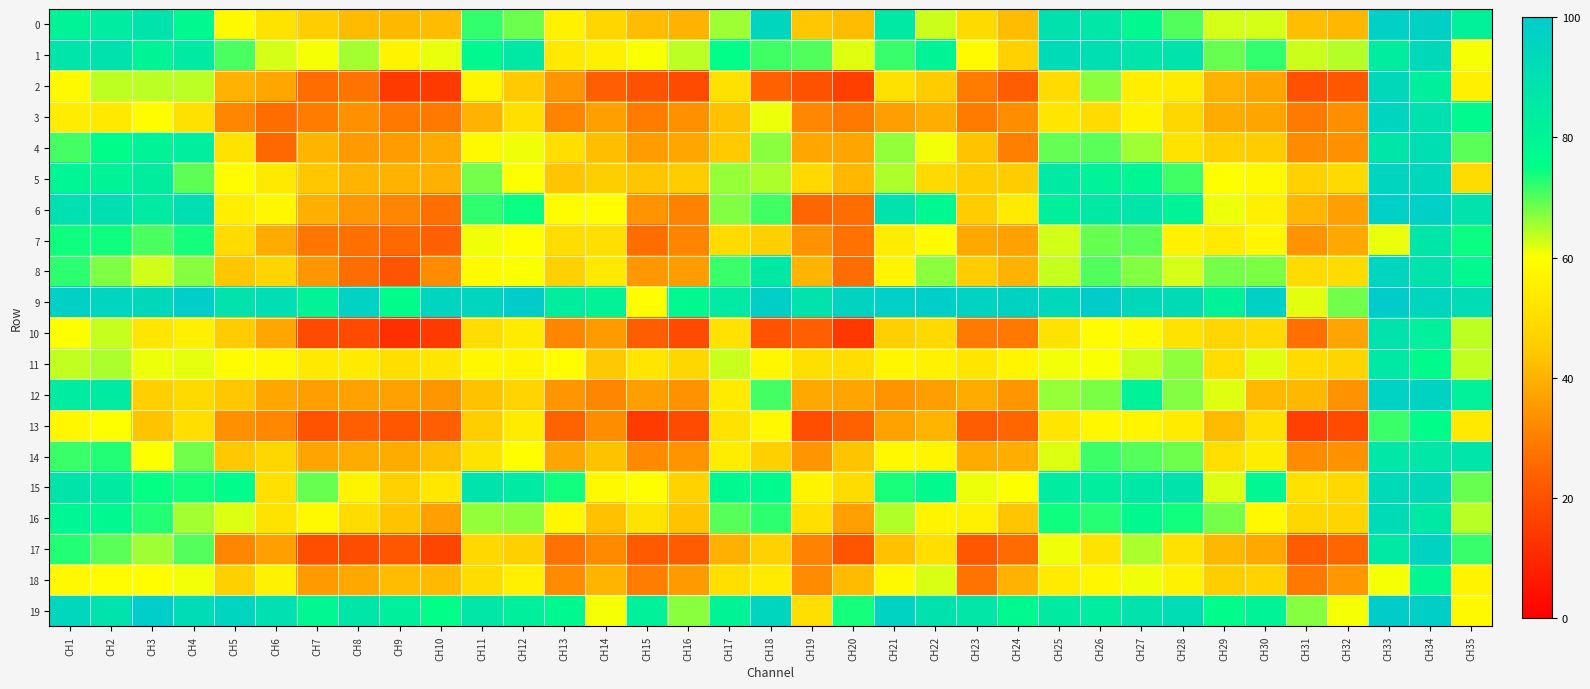

Which category has the highest value across all series?

CH33